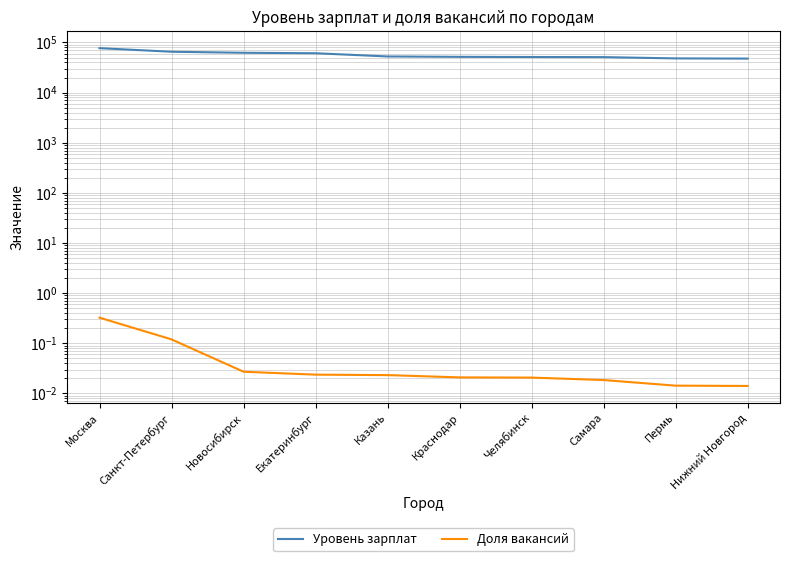

At which category is the sum across all series the highest?

Москва